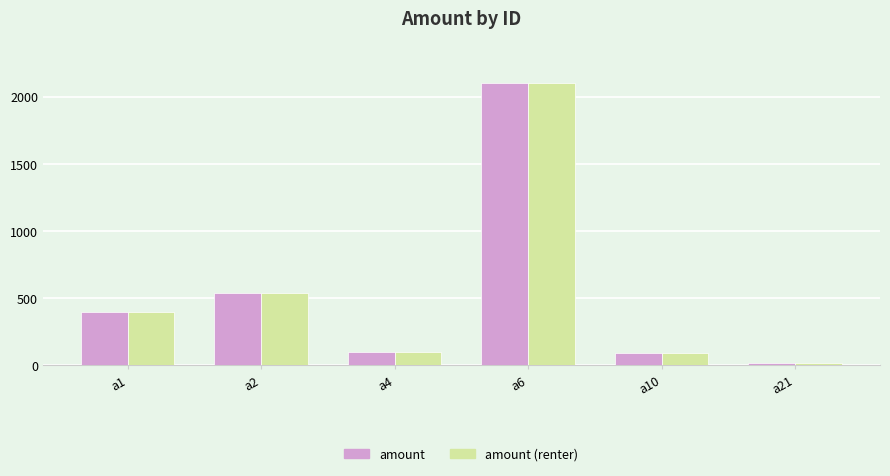

At how many categories does at least one series exceed 848?

1